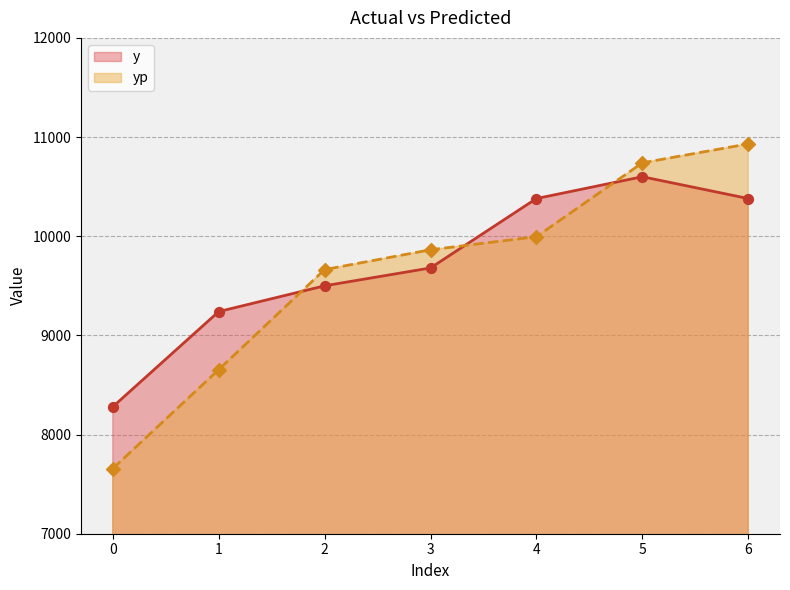

What is the total value across all series at 2?

19163.4